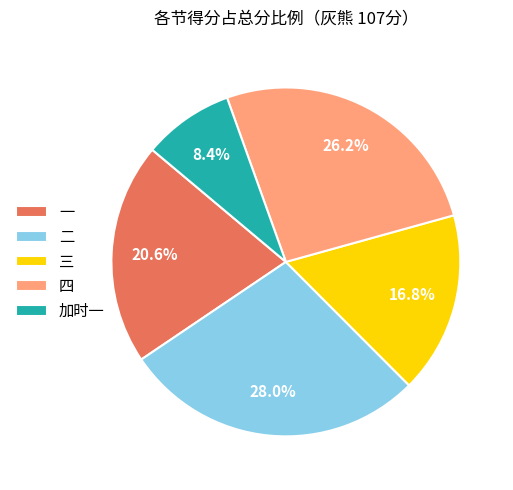

Is there a majority slice in this chart?

No